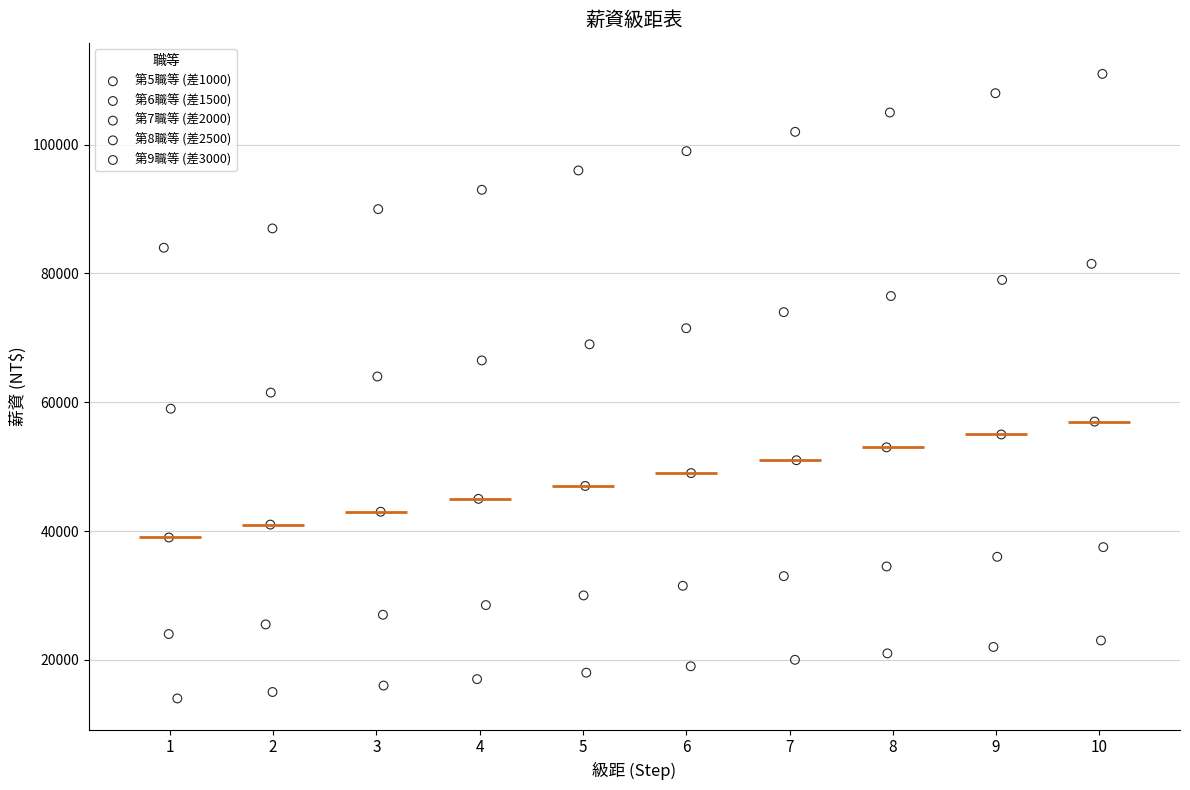

Which series has the widest spread of Y values?

第9職等 (差3000)